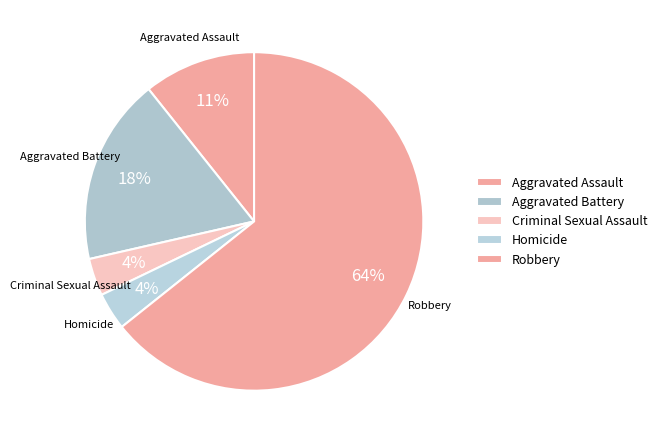

To the nearest percent, what percentage of the pie is Homicide?

4%